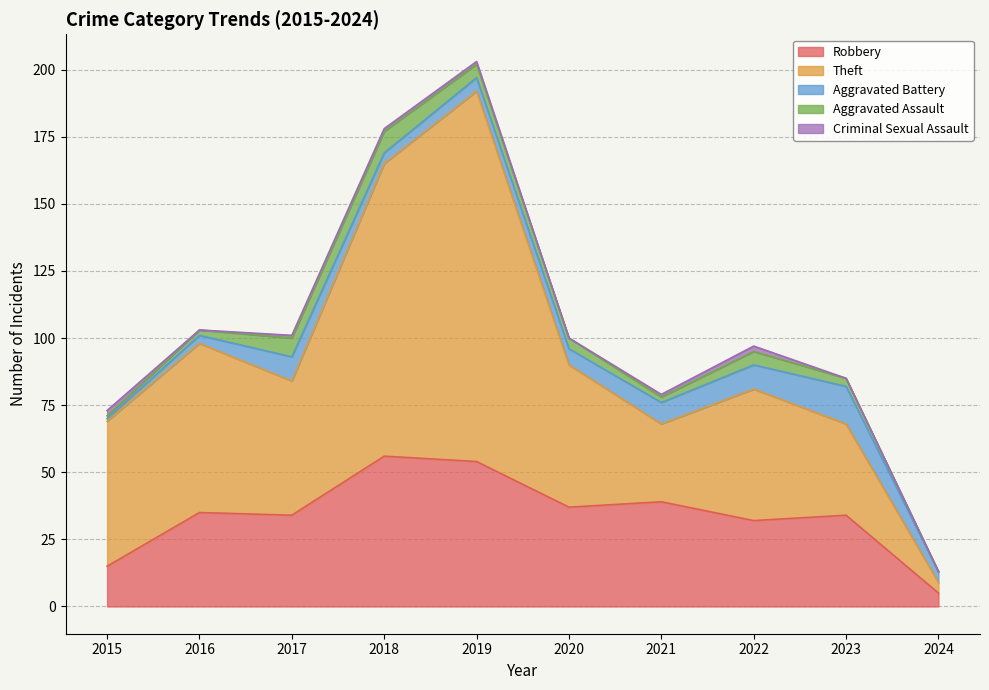

Rank the series at 2024 from lowest to highest value.

Aggravated Assault, Criminal Sexual Assault, Theft, Aggravated Battery, Robbery